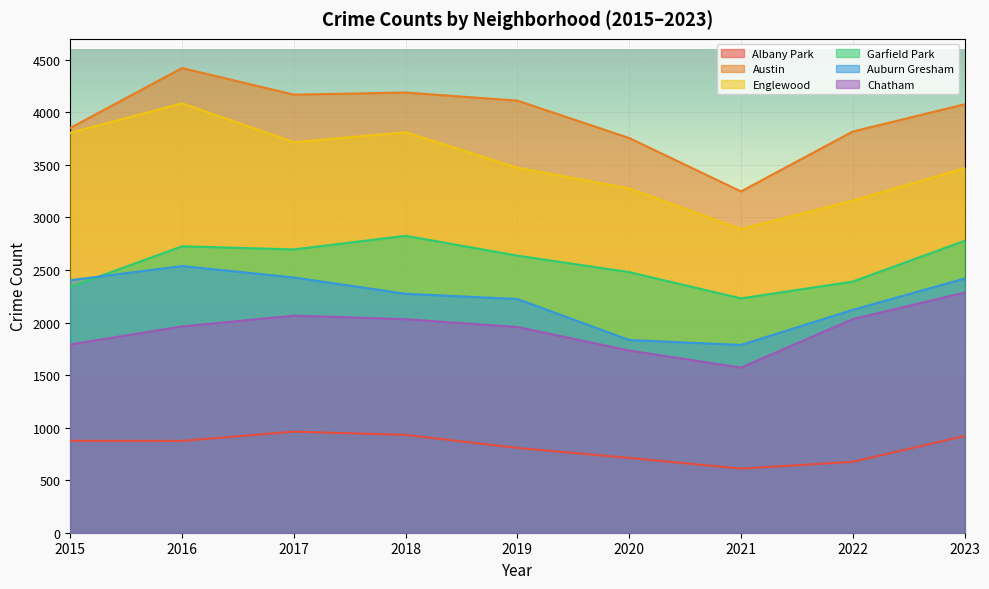

How many lines are shown in the chart?

6